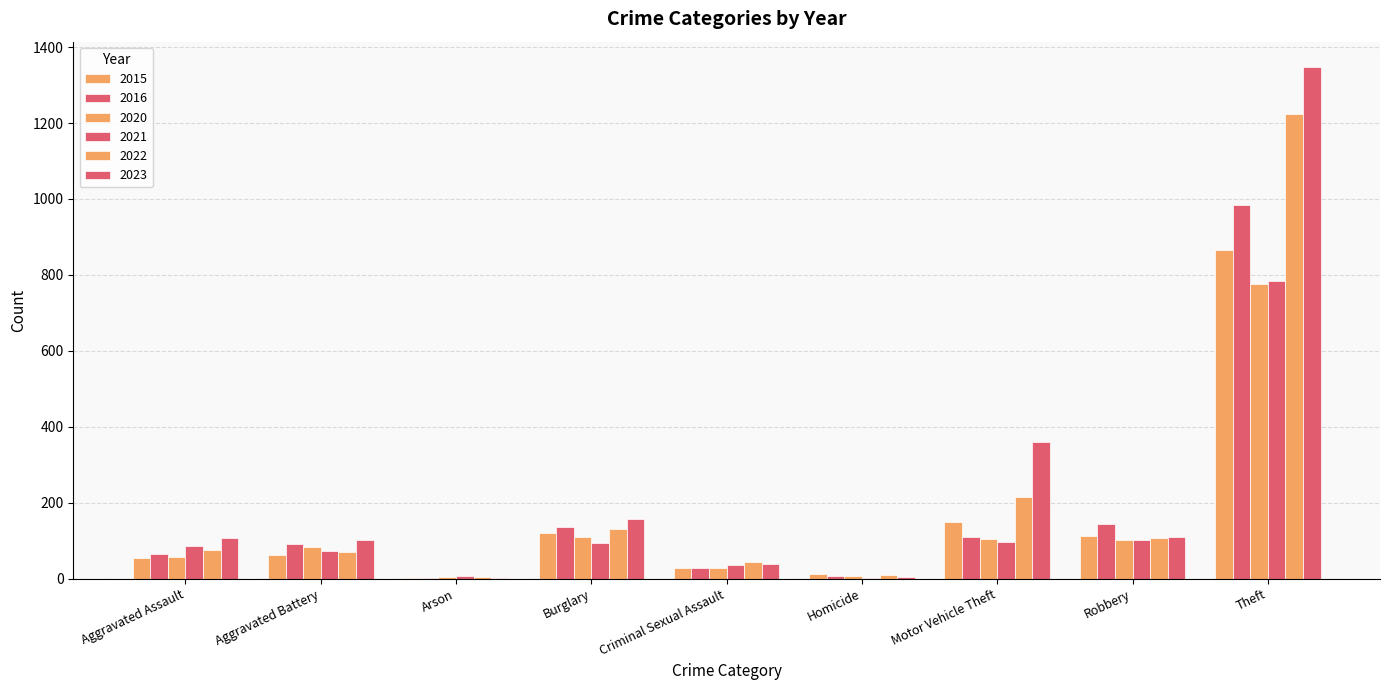

Reading left to right, extract all data points from this chart.

2015: Aggravated Assault=54	Aggravated Battery=63	Arson=2	Burglary=120	Criminal Sexual Assault=28	Homicide=12	Motor Vehicle Theft=149	Robbery=113	Theft=865
2016: Aggravated Assault=65	Aggravated Battery=92	Arson=2	Burglary=137	Criminal Sexual Assault=28	Homicide=8	Motor Vehicle Theft=110	Robbery=143	Theft=985
2020: Aggravated Assault=56	Aggravated Battery=82	Arson=4	Burglary=110	Criminal Sexual Assault=27	Homicide=6	Motor Vehicle Theft=105	Robbery=102	Theft=776
2021: Aggravated Assault=85	Aggravated Battery=73	Arson=8	Burglary=93	Criminal Sexual Assault=36	Homicide=2	Motor Vehicle Theft=96	Robbery=103	Theft=784
2022: Aggravated Assault=76	Aggravated Battery=69	Arson=4	Burglary=130	Criminal Sexual Assault=43	Homicide=10	Motor Vehicle Theft=216	Robbery=107	Theft=1225
2023: Aggravated Assault=107	Aggravated Battery=101	Arson=2	Burglary=157	Criminal Sexual Assault=38	Homicide=3	Motor Vehicle Theft=361	Robbery=110	Theft=1347